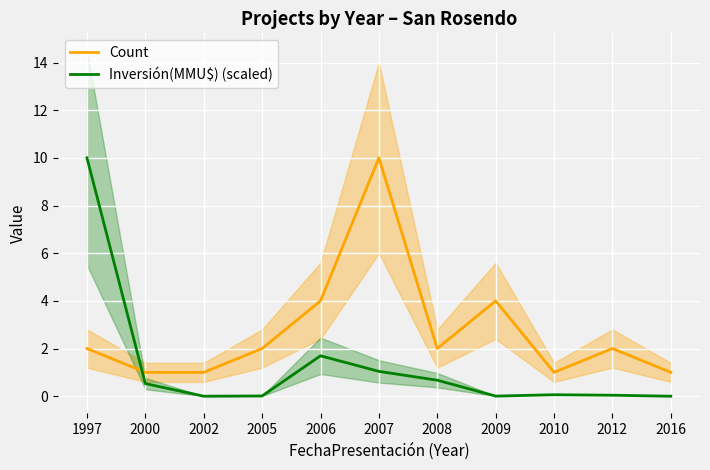

Is it true that Count equals 1.0 at 2016?

True